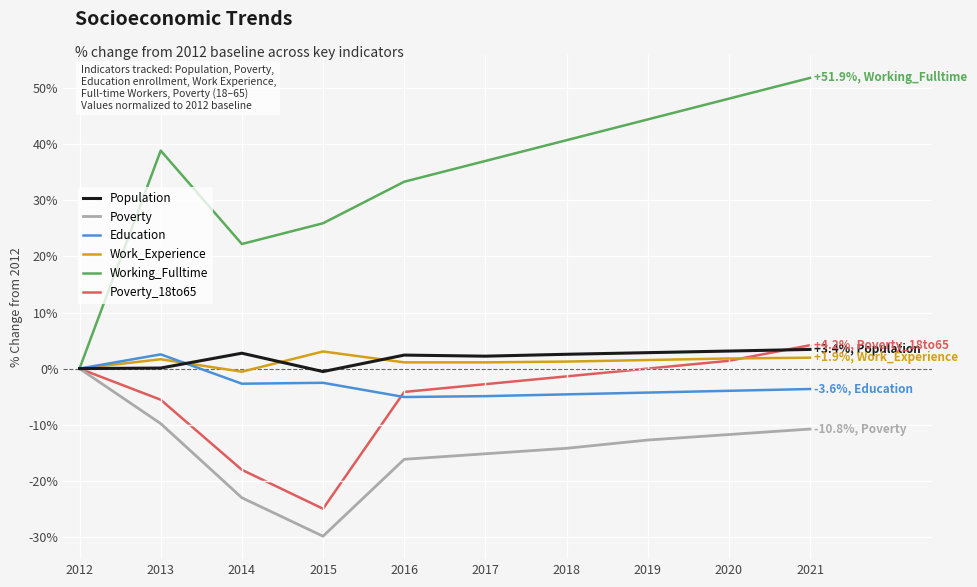

Which series has the largest total across all categories?

Working_Fulltime